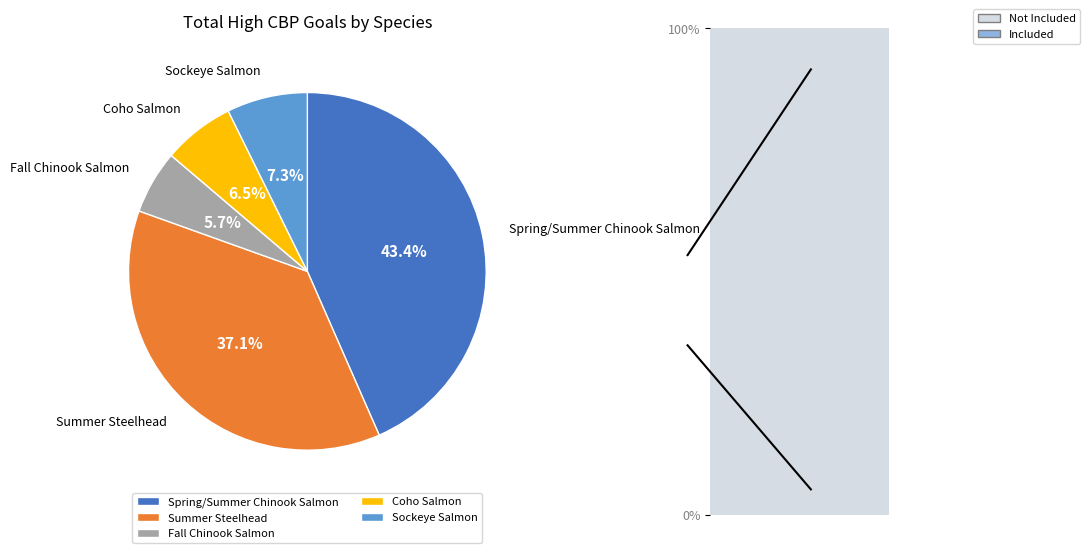

How much of the chart is everything except Sockeye Salmon?

92.7%